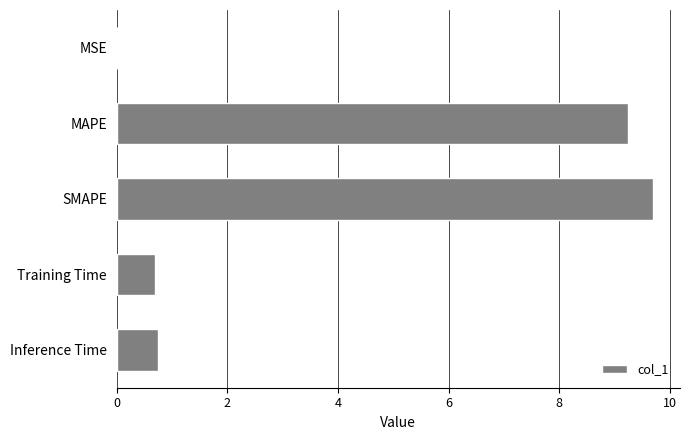

The chart shows a value of 9.7 at SMAPE. True or false?

True